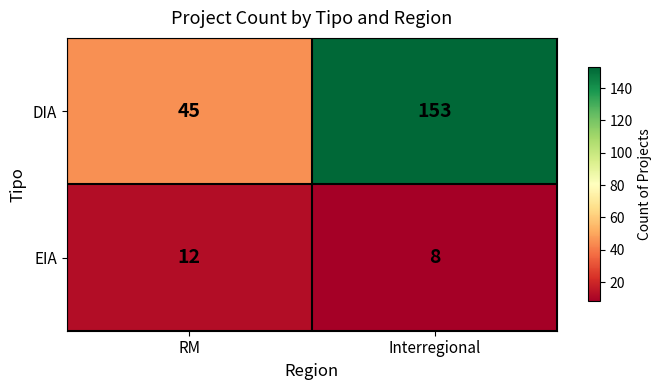

What is the difference between the DIA values at Interregional and RM?

108